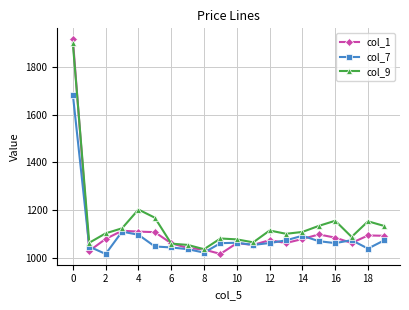

What is the value of the col_1 point at the 2nd from the left?

1027.8